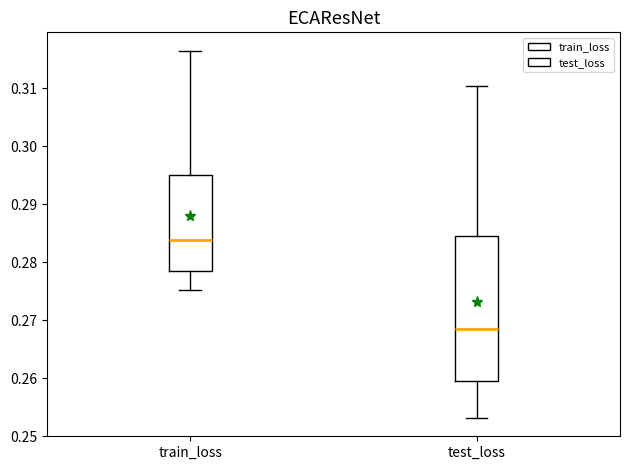

Where does the lower whisker of the box for test_loss end on the y-axis? The values are not printed on the chart, so give them approximately, as read against the axis.

0.253